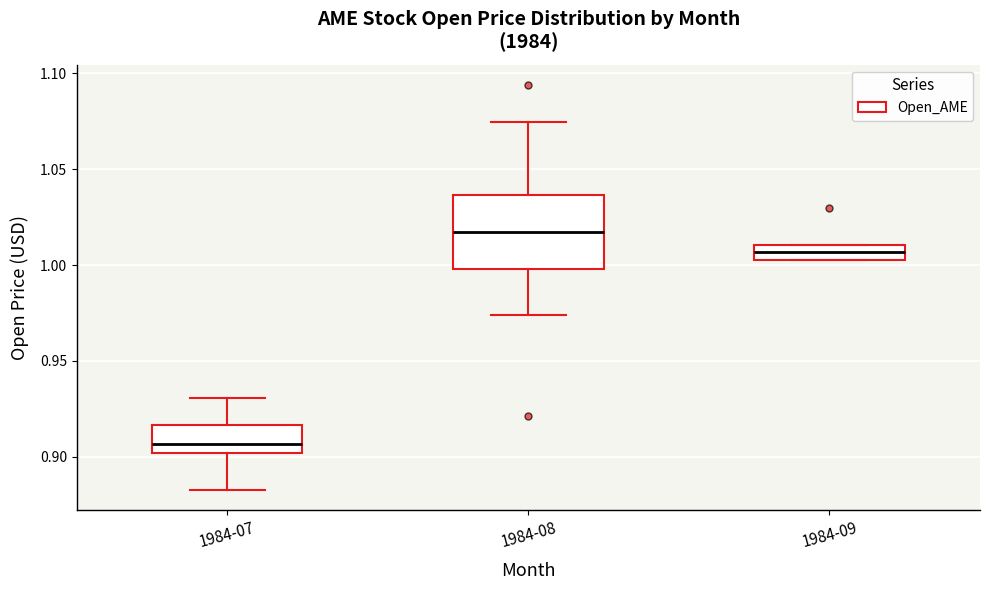

Which box's median line is the lowest?

1984-07